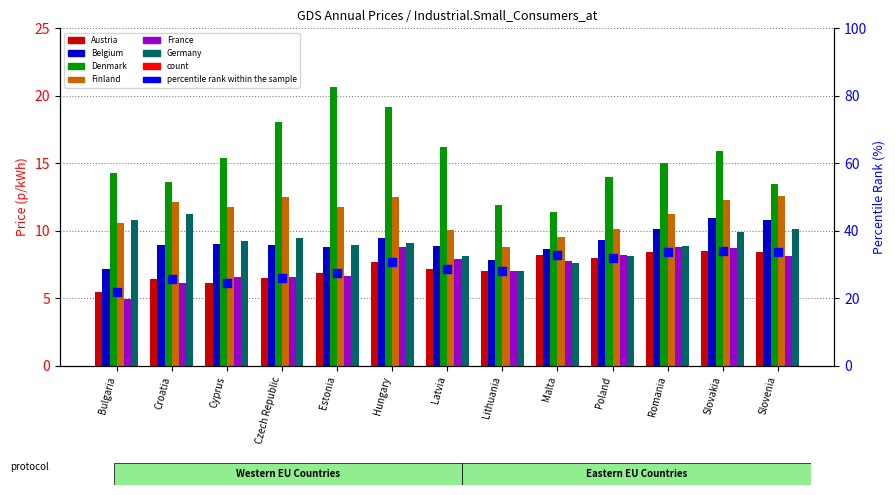

Is the value of Finland at Lithuania greater than the value of Austria at Estonia?

Yes